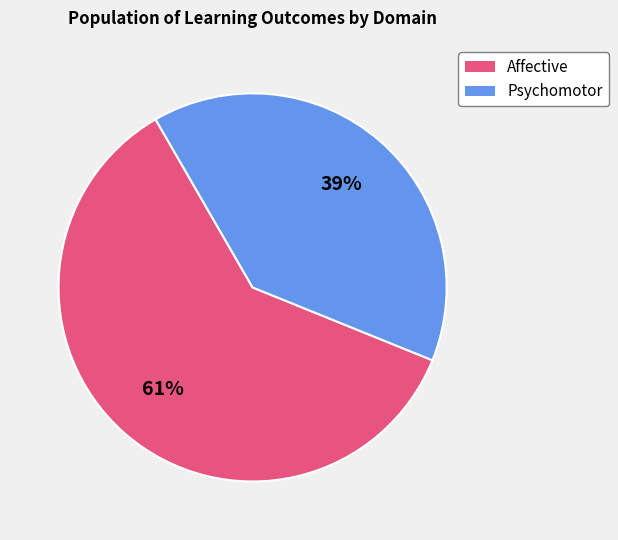

To the nearest percent, what is the average slice percentage?

50%